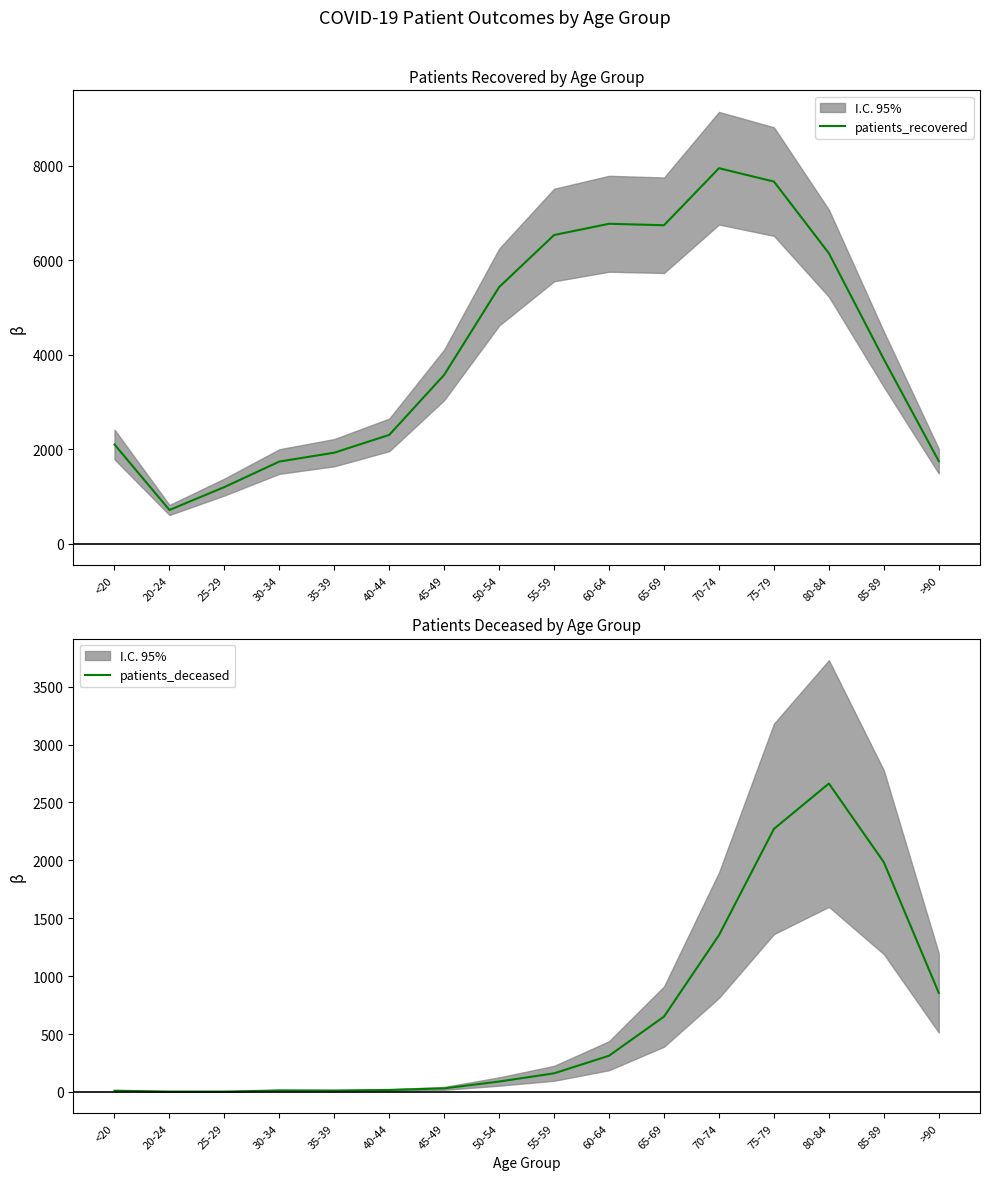

Is this an area chart (filled region under the line)?

No